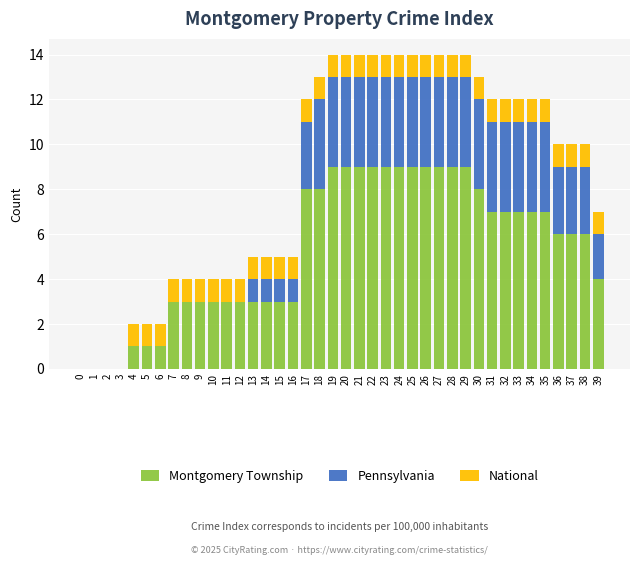

What is the total value across all series at 13?

5